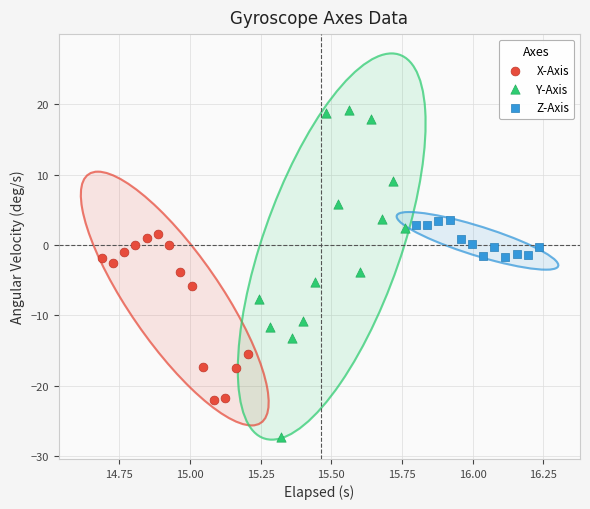

Which series reaches the maximum Y coordinate?

Y-Axis